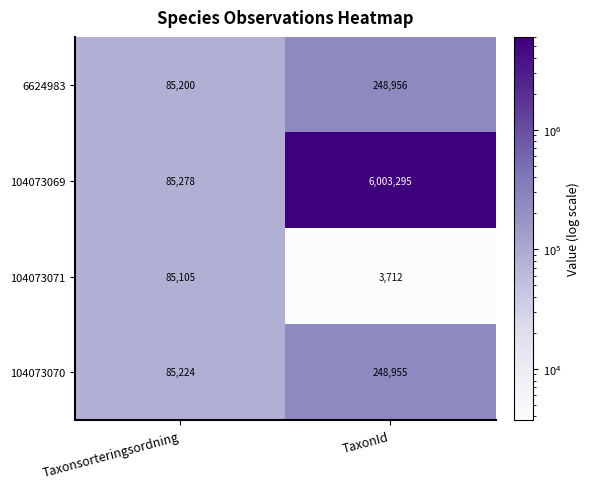

What is the difference between the 104073071 values at TaxonId and Taxonsorteringsordning?

81393